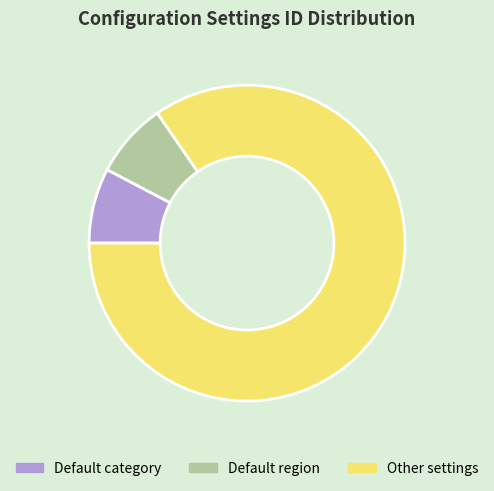

Which category has the biggest portion of the pie?

Other settings